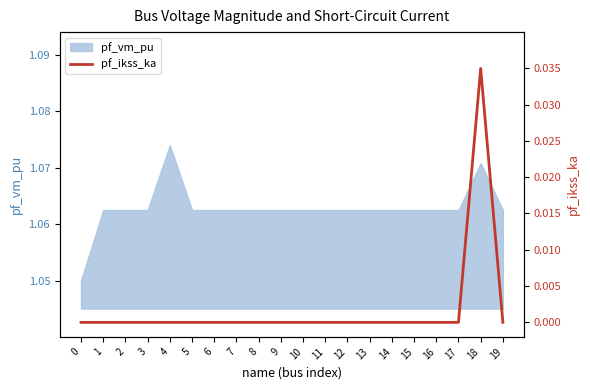

Is it true that pf_vm_pu equals 0.3 at 2?

False